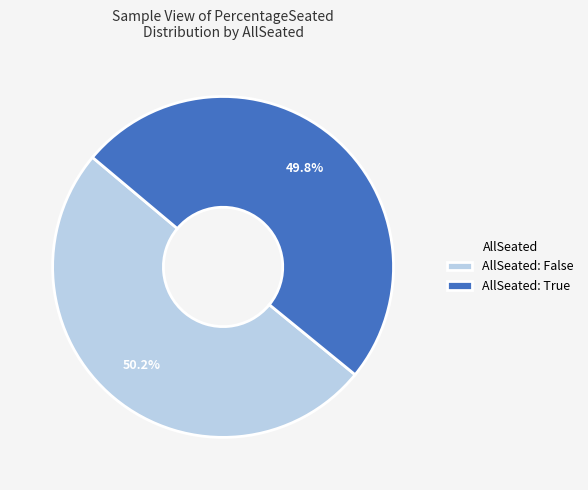

Do AllSeated: True and AllSeated: False together represent more than half of the pie?

Yes